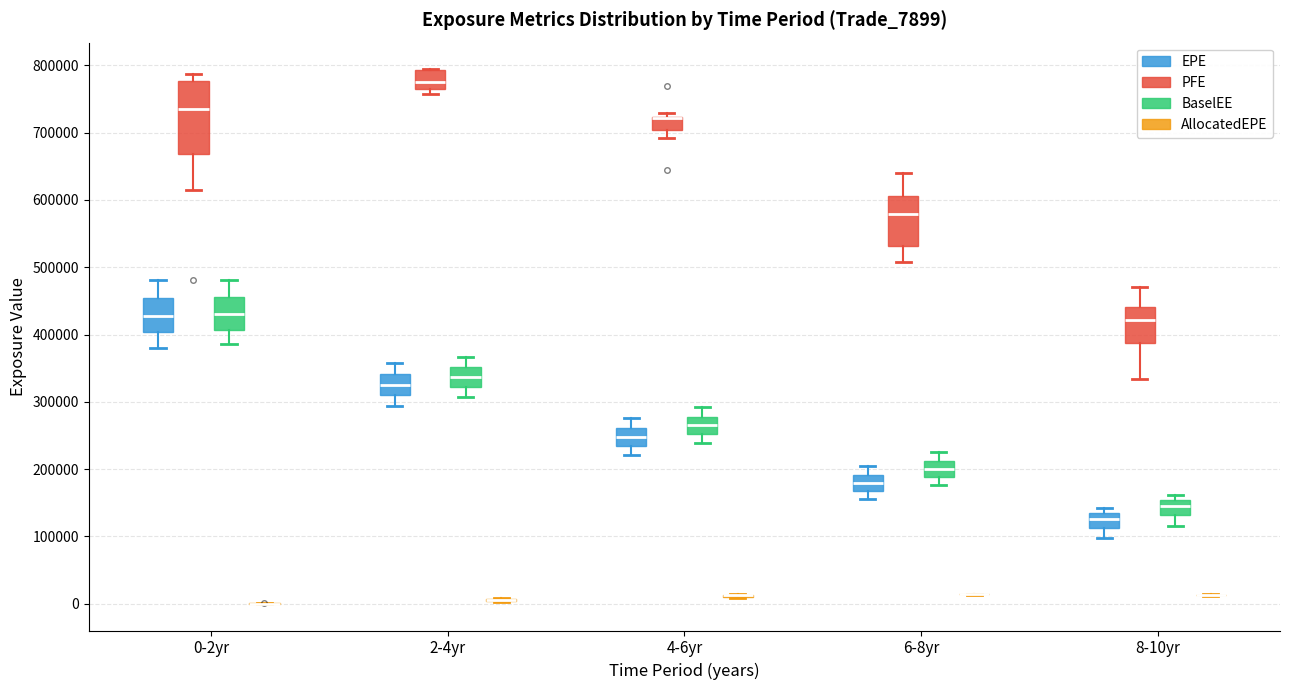

Which box is the tallest, from its lower edge to its upper edge?

0-2yr (PFE)